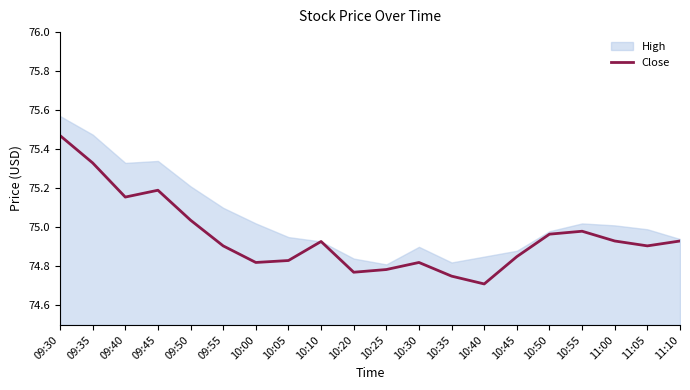

What is the difference between the values at 10:10 and 09:40?

0.2